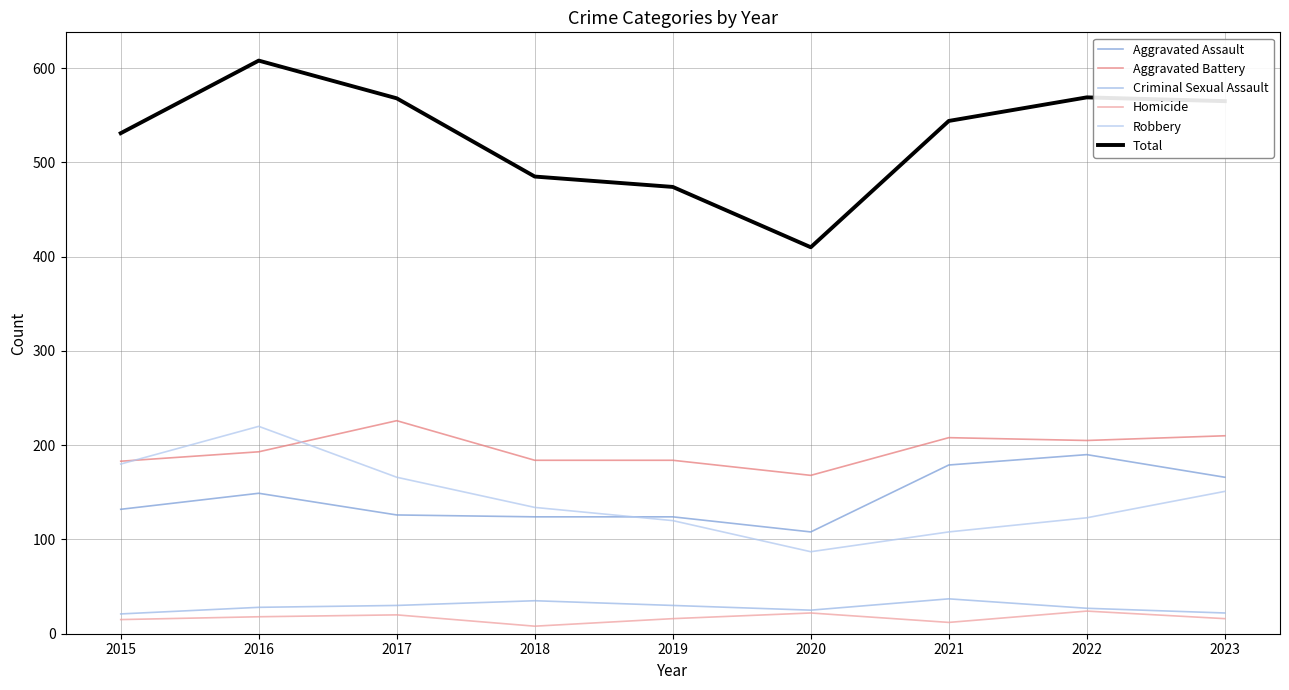

Rank the series by their maximum value, from lowest to highest.

Homicide, Criminal Sexual Assault, Aggravated Assault, Robbery, Aggravated Battery, Total